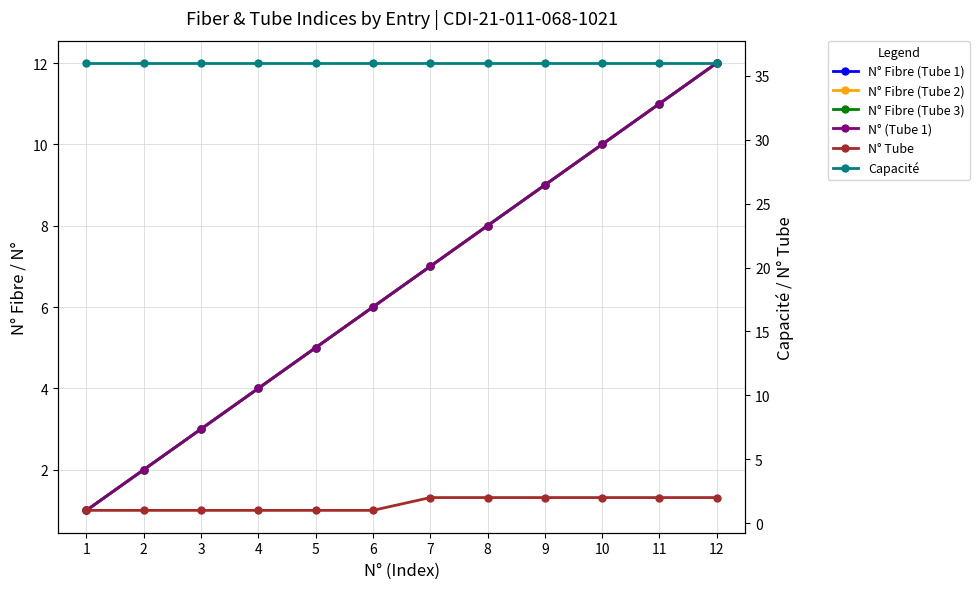

Which category has the lowest value across all series?

1